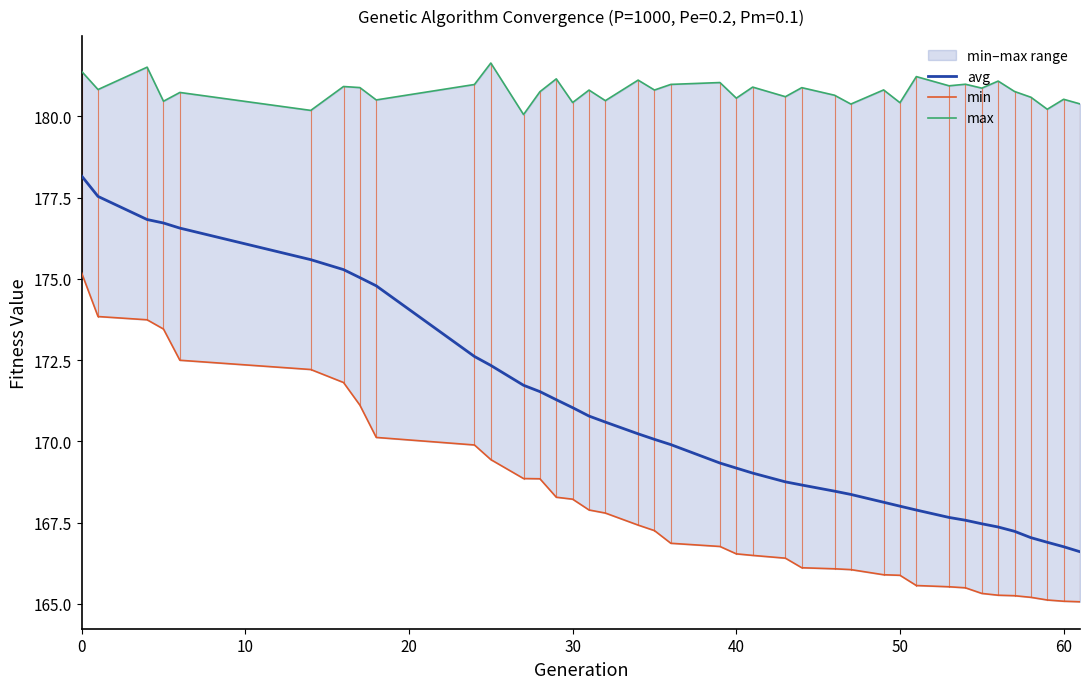

Which series has the widest spread of values?

avg